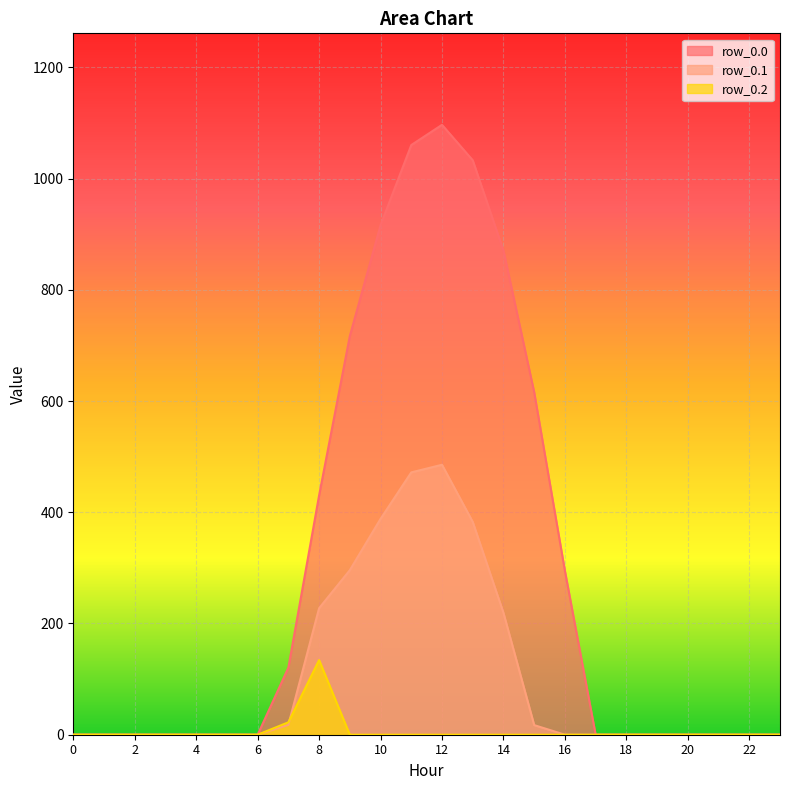

Reading right to left, list all the values displayed in this chart.

row_0.0: 0.0	0.0	0.0	0.0	0.0	0.0	0.0	294.5	615.9	870.6	1032.9	1096.7	1060.3	916.2	716.9	430.3	120.6	0.0	0.0	0.0	0.0	0.0	0.0	0.0
row_0.1: 0.0	0.0	0.0	0.0	0.0	0.0	0.0	0.0	17.3	219.2	382.7	485.4	471.7	388.1	295.9	227.5	17.7	0.0	0.0	0.0	0.0	0.0	0.0	0.0
row_0.2: 0.0	0.0	0.0	0.0	0.0	0.0	0.0	0.0	0.0	0.0	0.0	0.0	0.0	0.0	0.0	134.2	22.3	0.0	0.0	0.0	0.0	0.0	0.0	0.0